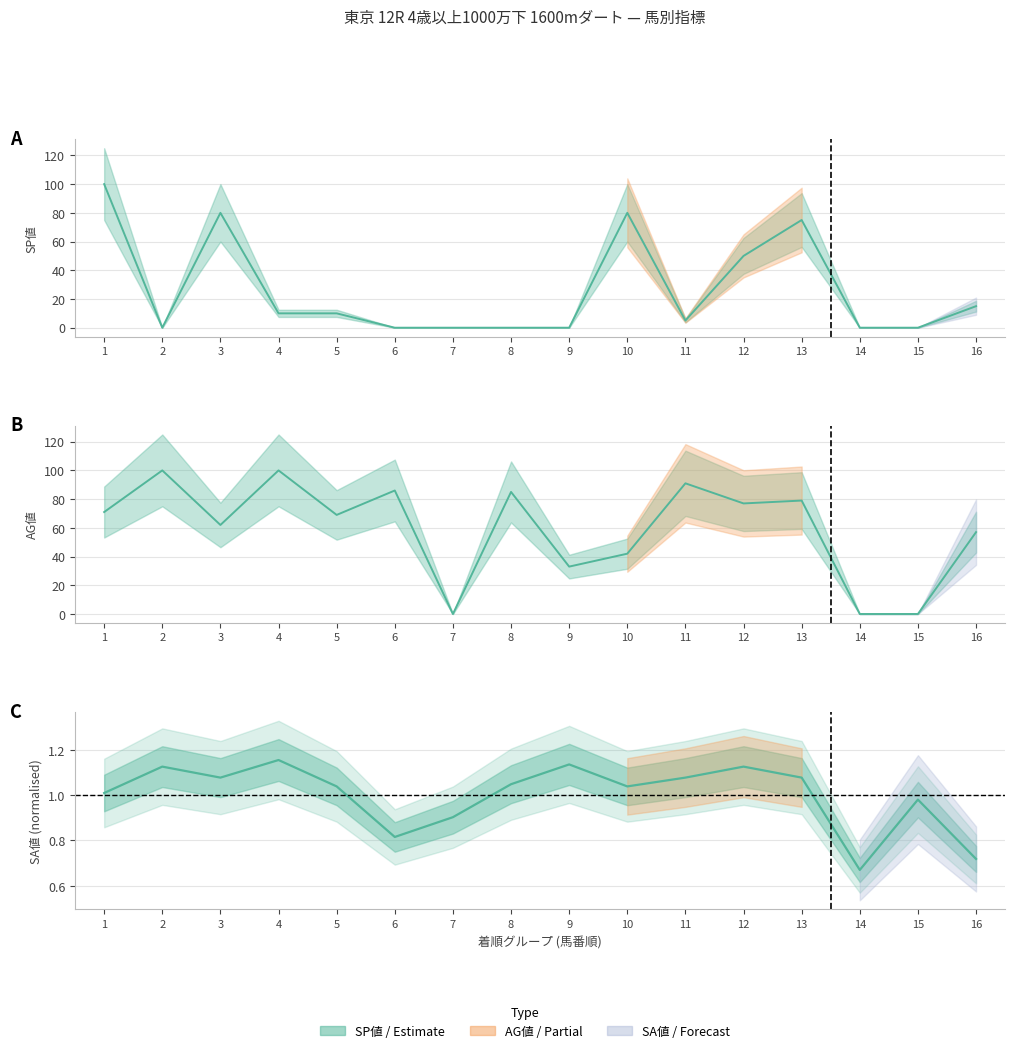

Which category has the highest value in the SP値 series?

1